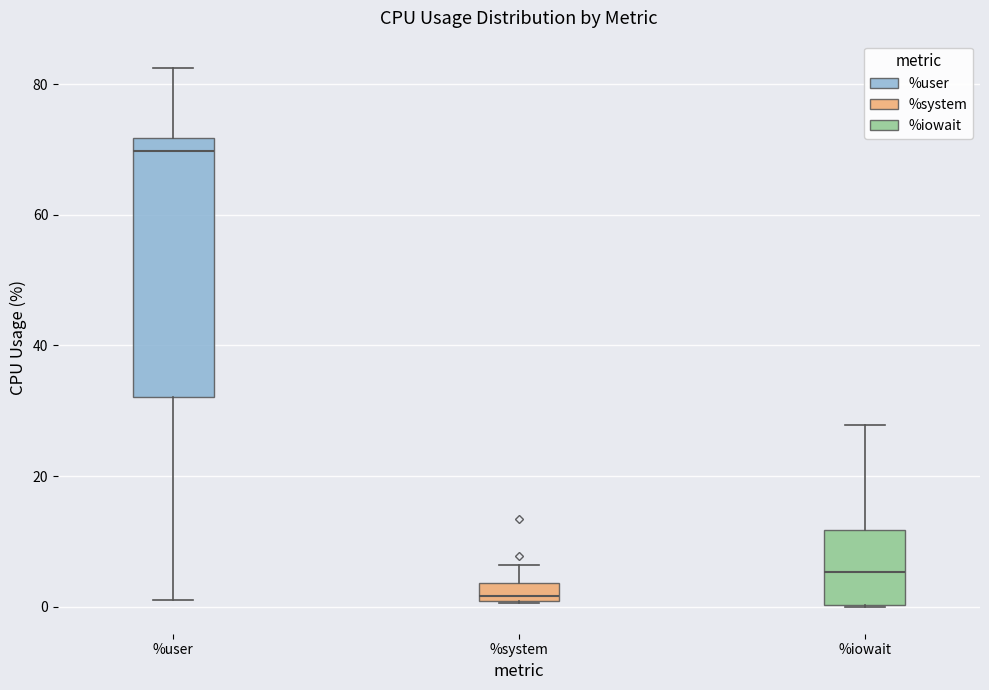

Which box has the highest median line?

%user